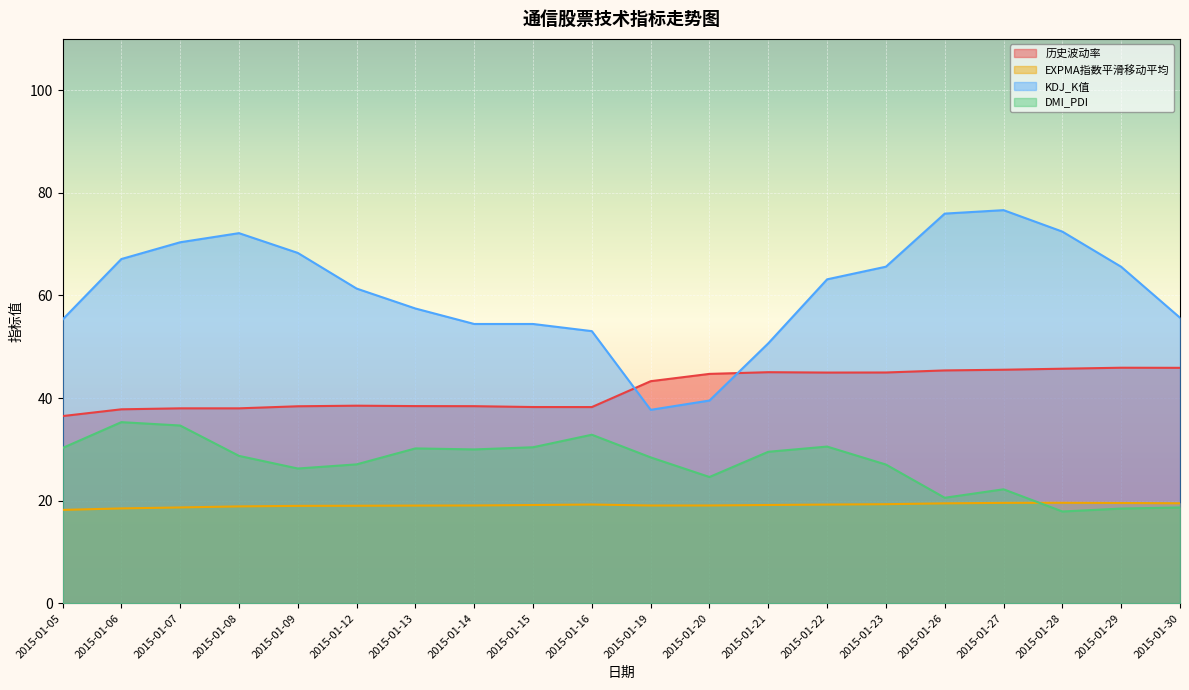

The value of DMI_PDI at 2015-01-27 is 22.2. True or false?

True